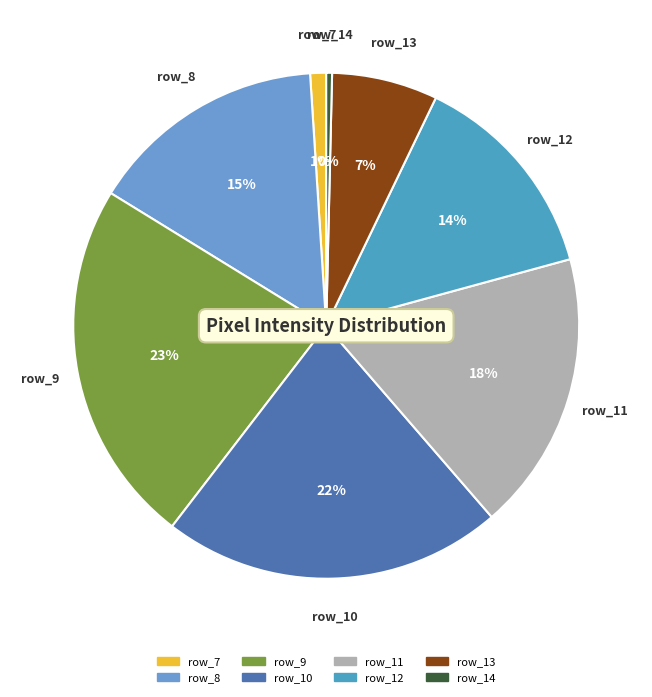

Which category has the biggest portion of the pie?

row_9